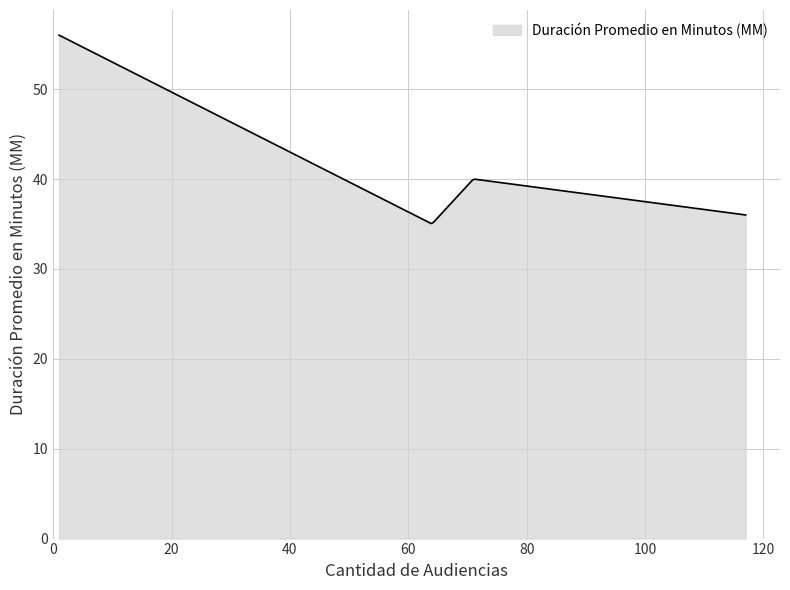

What is the difference between the second highest and minimum values?

20.8